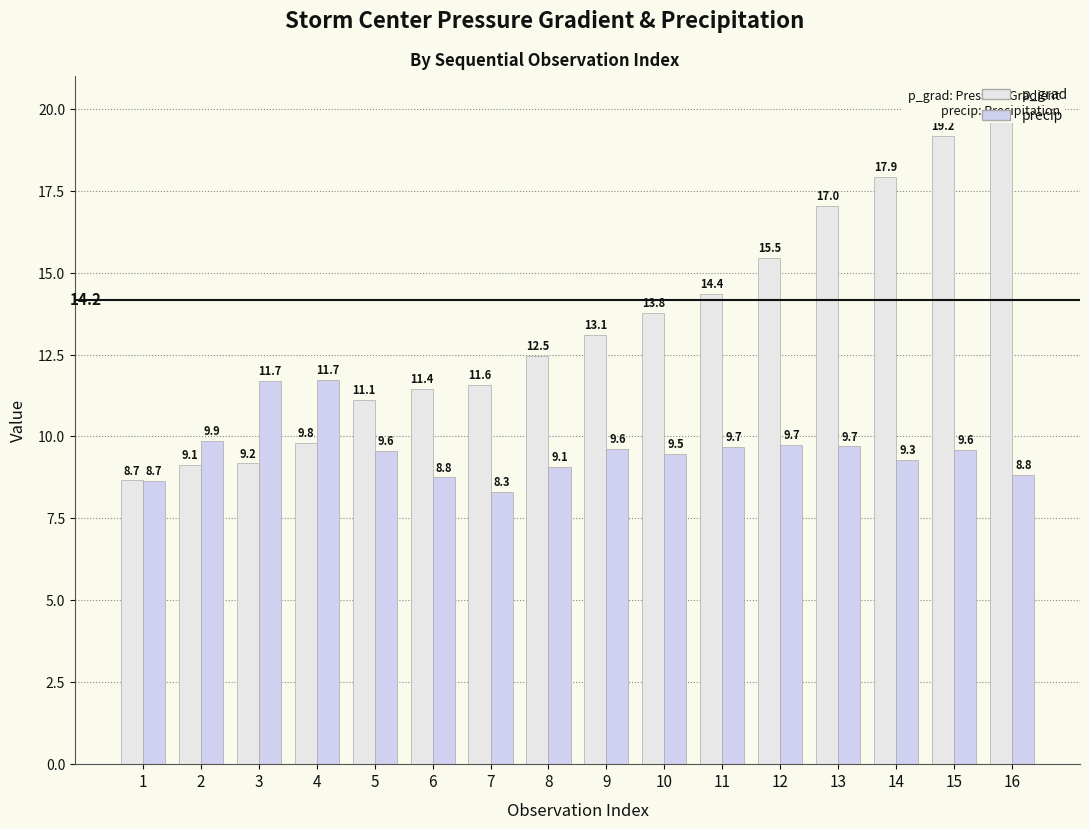

What is the minimum value for p_grad?

8.7